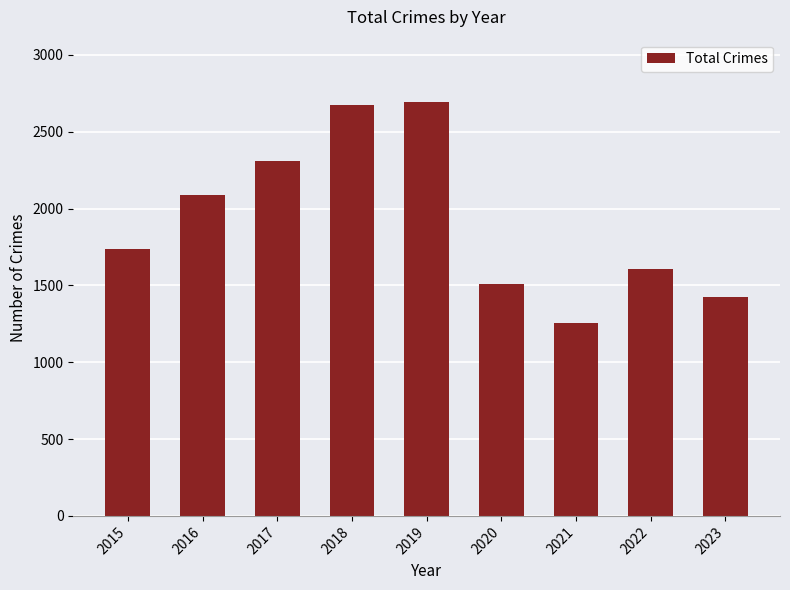

What is the maximum value shown in the chart?

2695